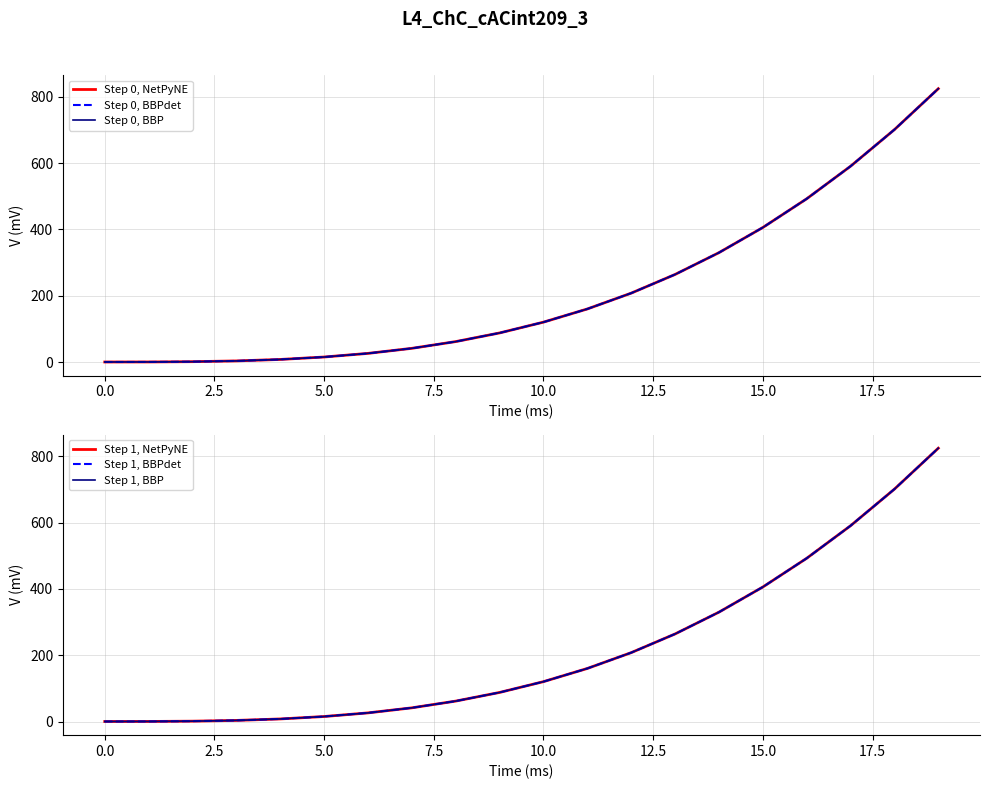

How many series are shown in this chart?

6